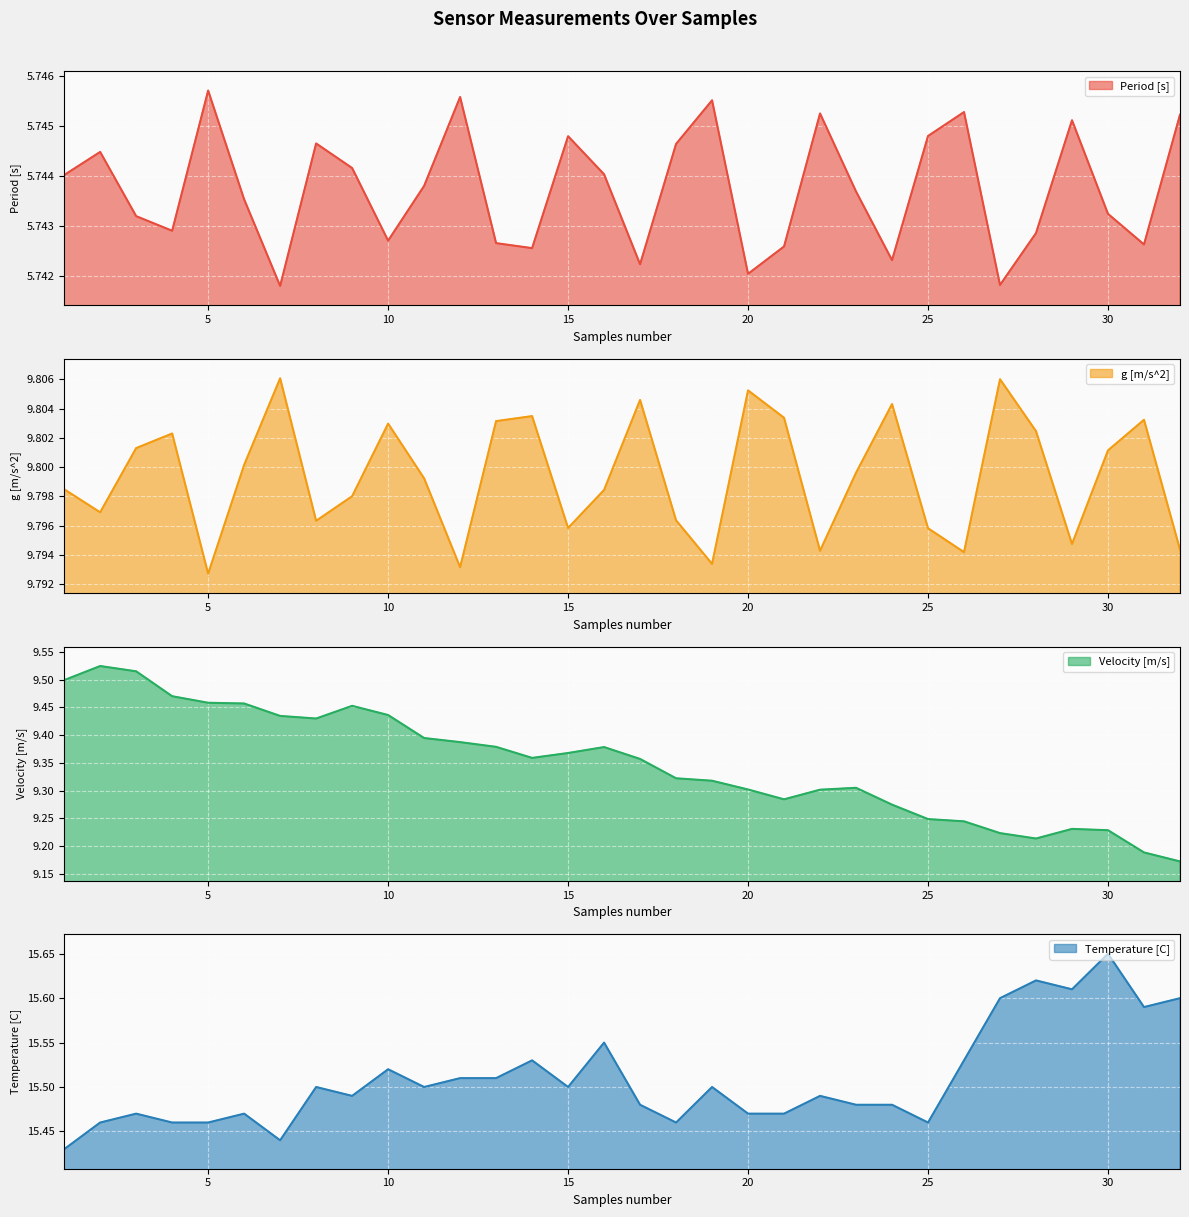

True or false: g [m/s^2] and Period [s] intersect in this chart.

False